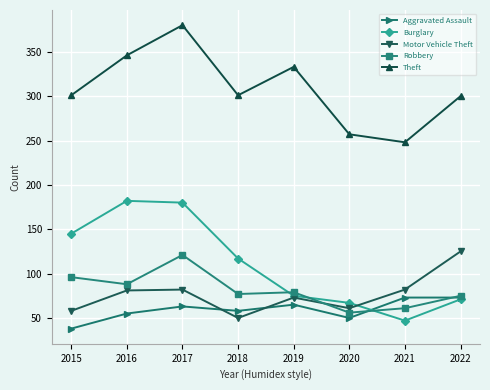

True or false: Robbery has more than 2 interior local peaks.

False